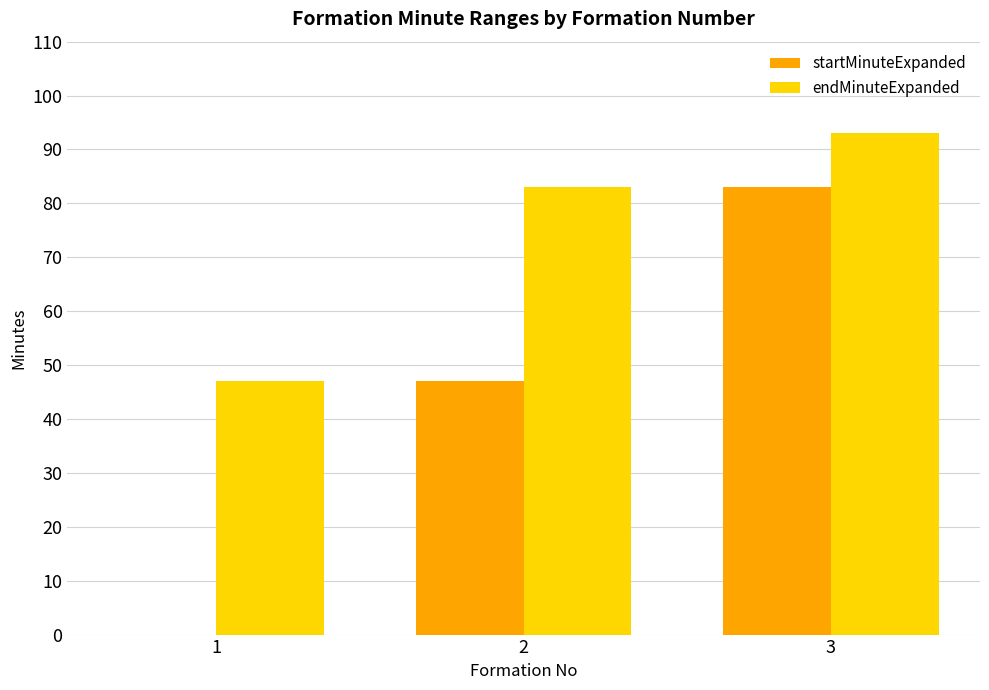

Which series has the largest total across all categories?

endMinuteExpanded